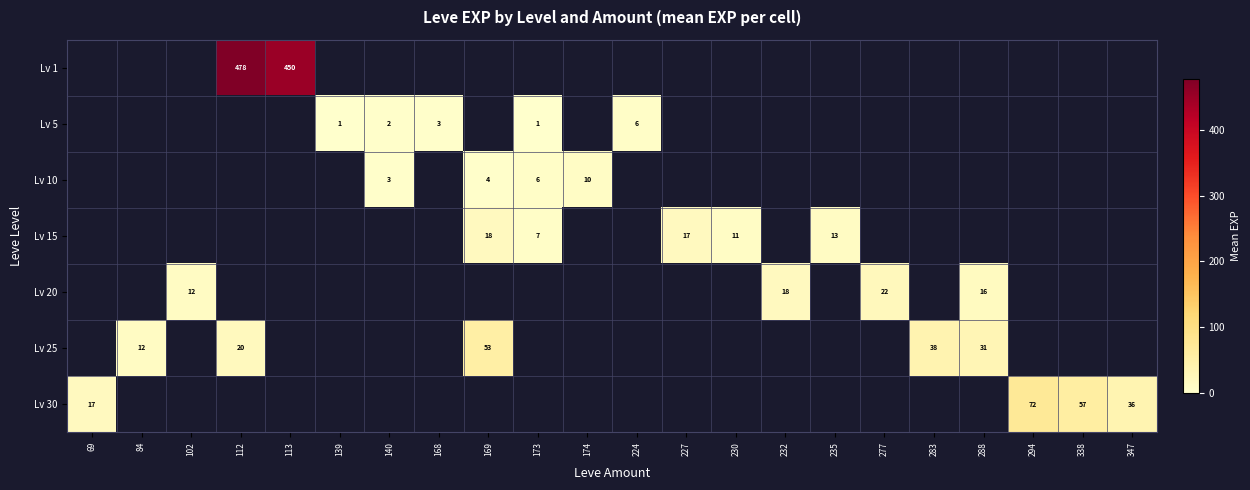

The value of Lv 5 at 168 is 5.3. True or false?

False